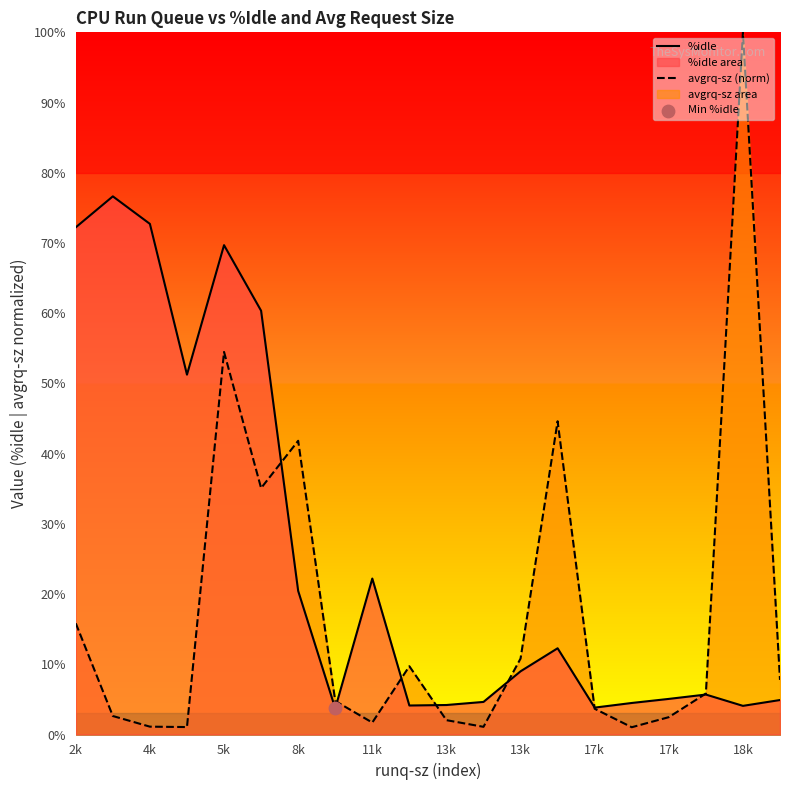

Which series contains the highest Y value?

avgrq-sz (norm)